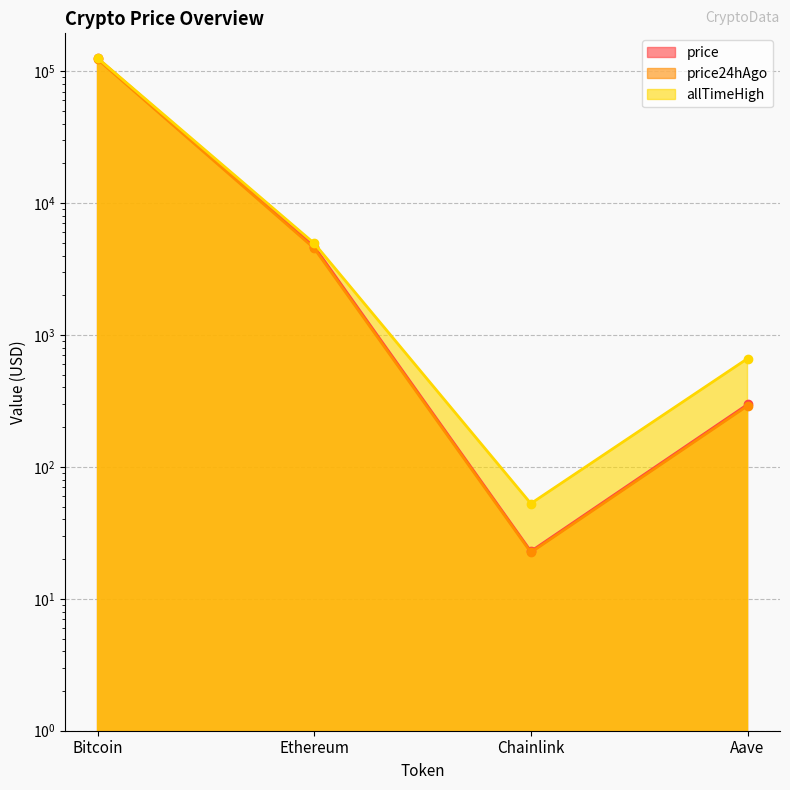

Where is the first local minimum for price24hAgo?

Chainlink